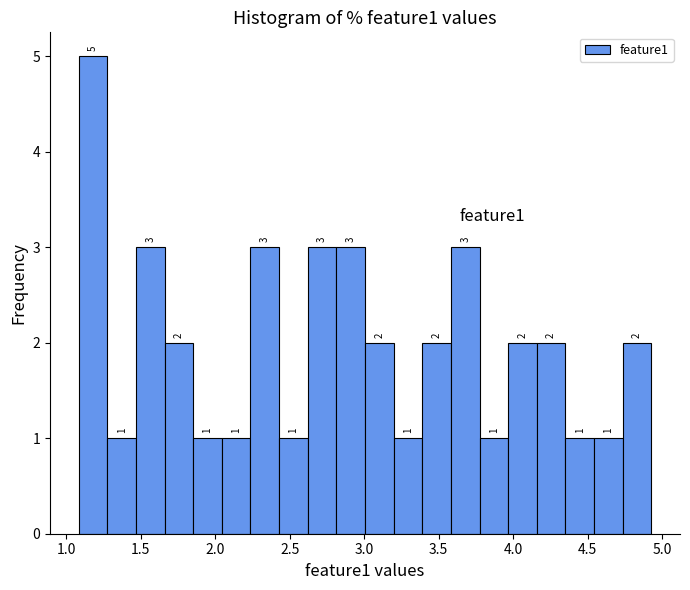

Around what value on the x-axis is the tallest bar? Give the approximate position of its centre, as read against the axis.

1.20